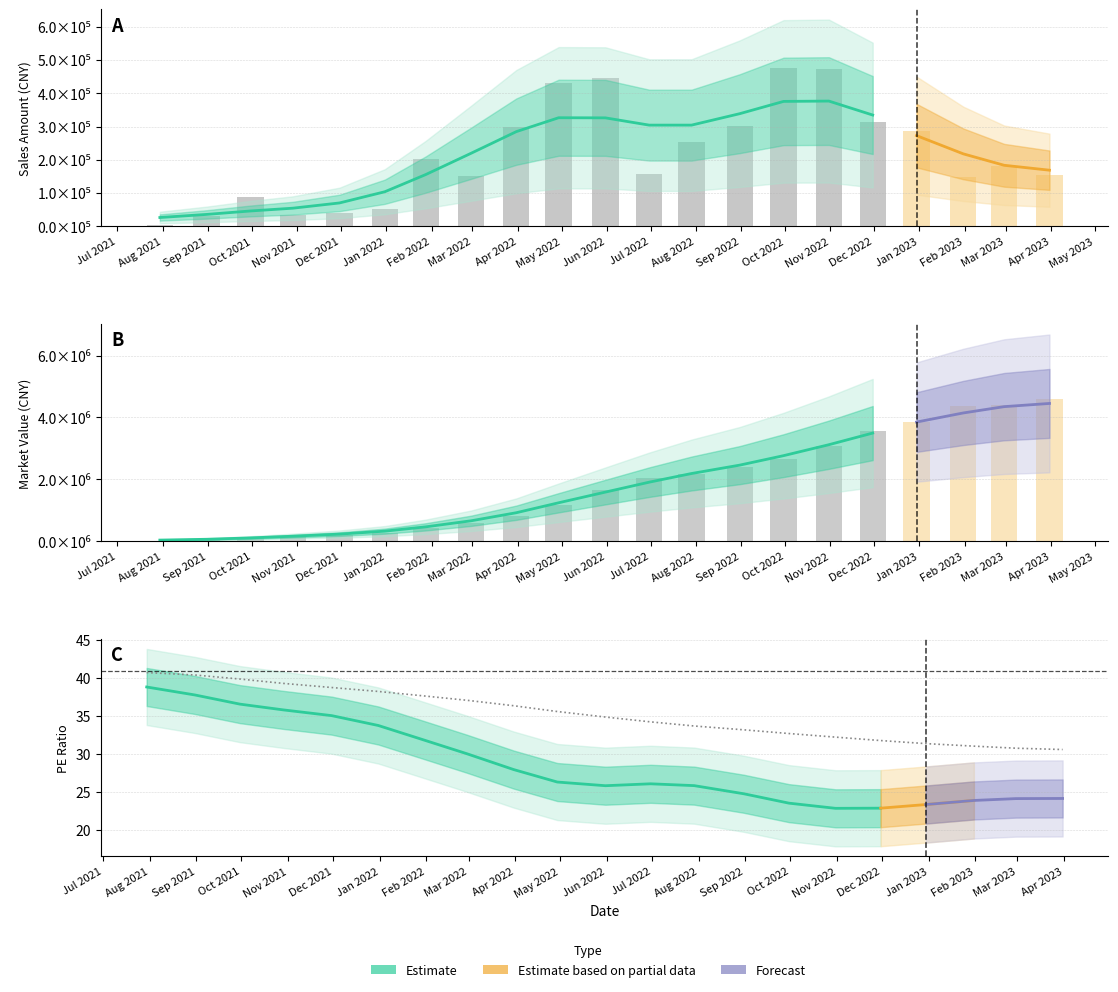

What is the sum of all market value values?

38583382.4